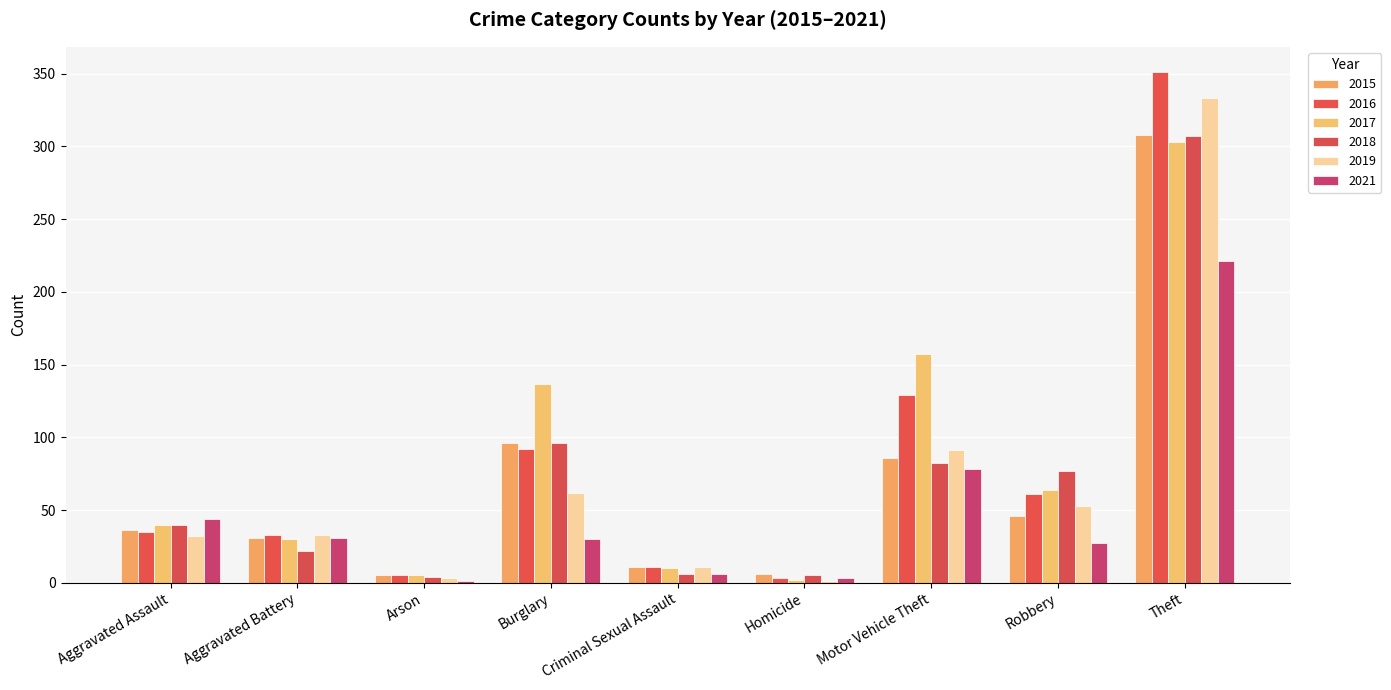

What is the average value of the 2019 series?

69